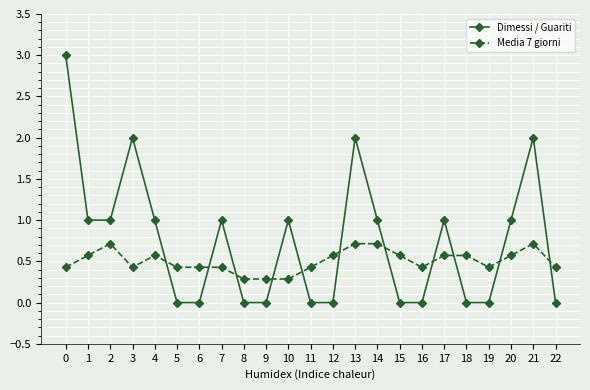

Is it true that Dimessi / Guariti equals 1.4 at 10?

False